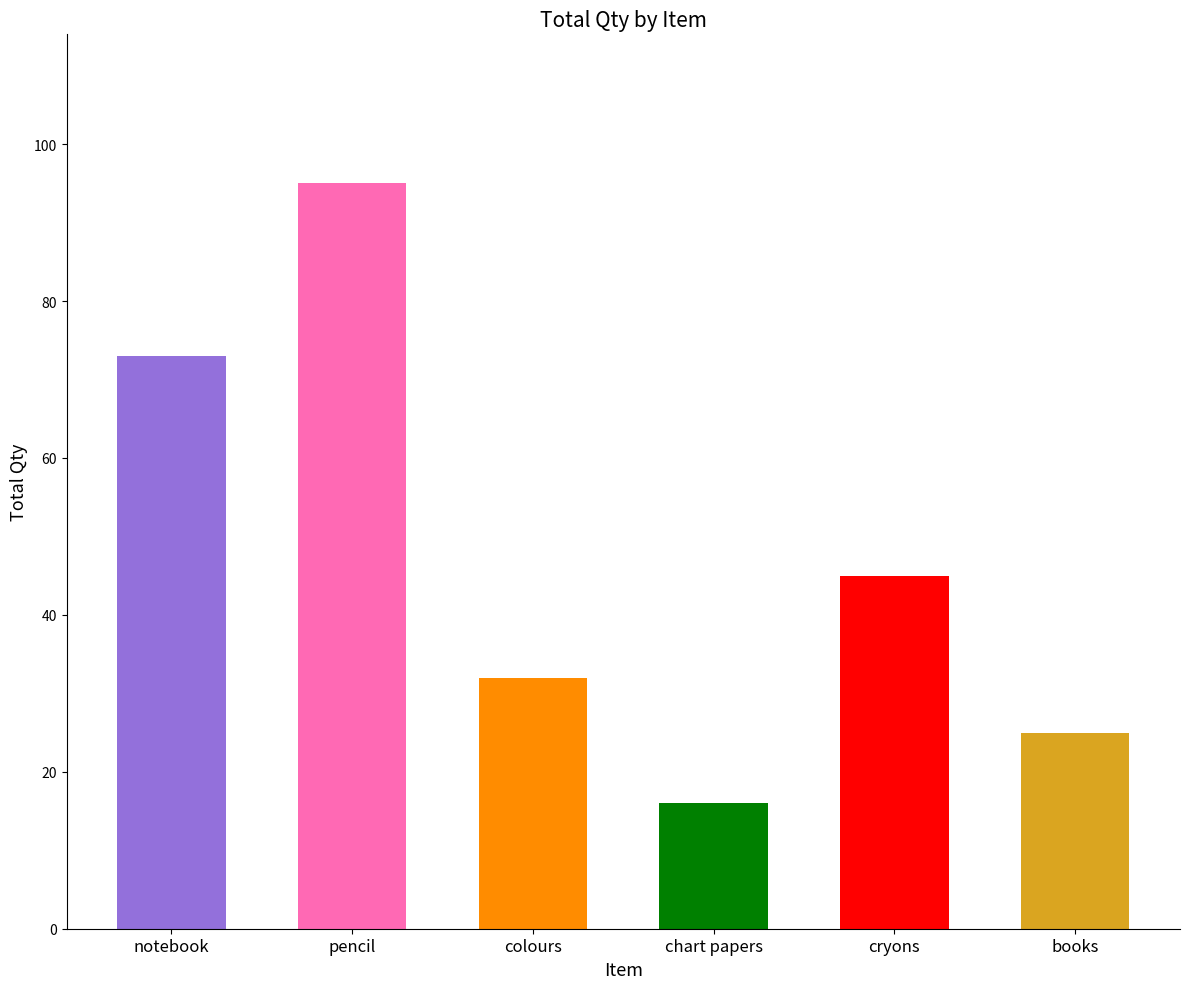

Is it true that the value at pencil is 95?

True